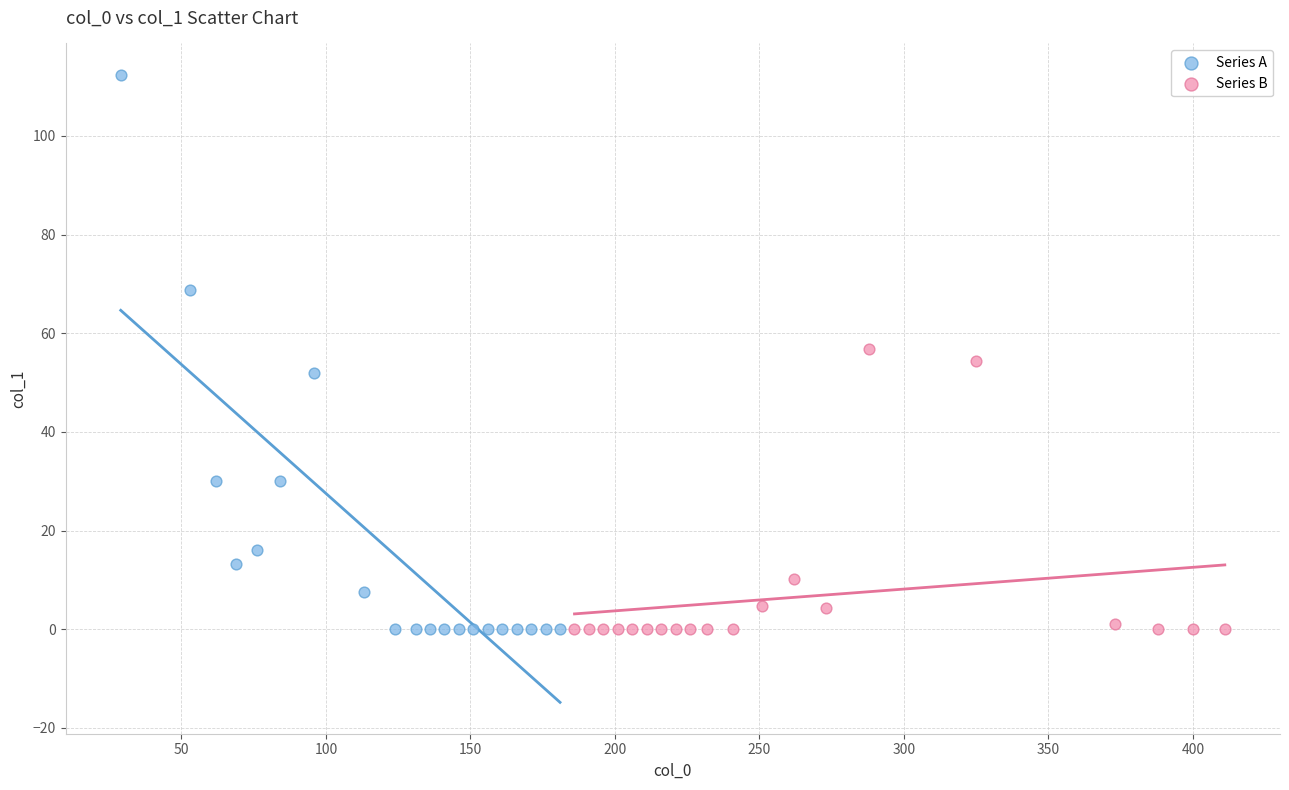

Which series reaches the maximum Y coordinate?

Series A